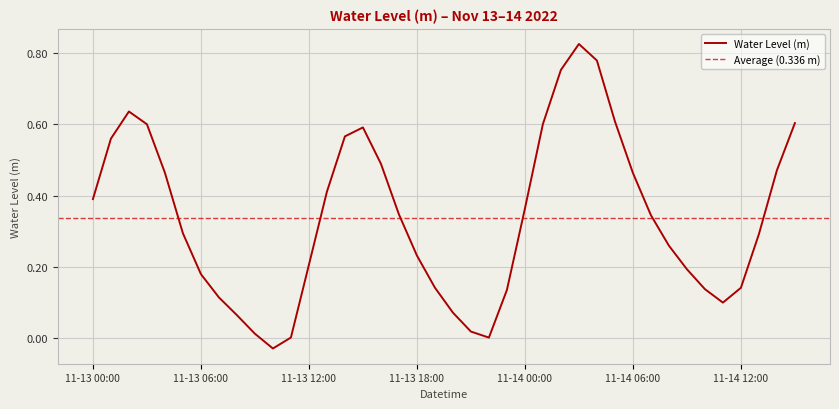

What is the label of the 20th point from the right?

2022-11-13 20:00